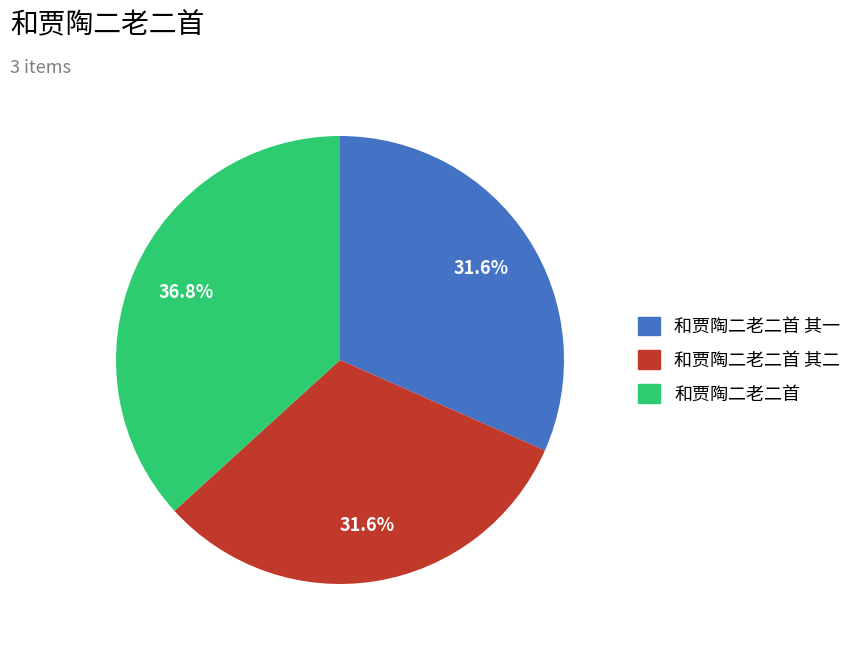

Is there a majority slice in this chart?

No